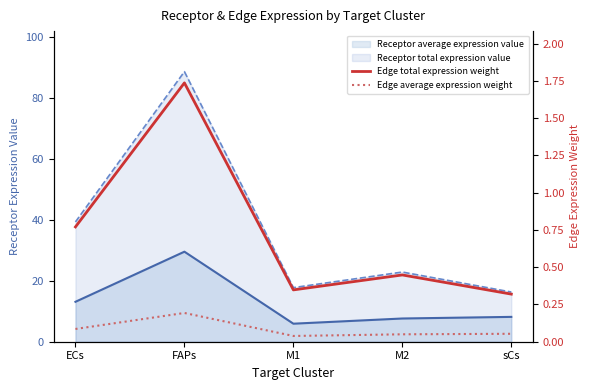

At which label does Edge total expression weight reach its minimum?

sCs